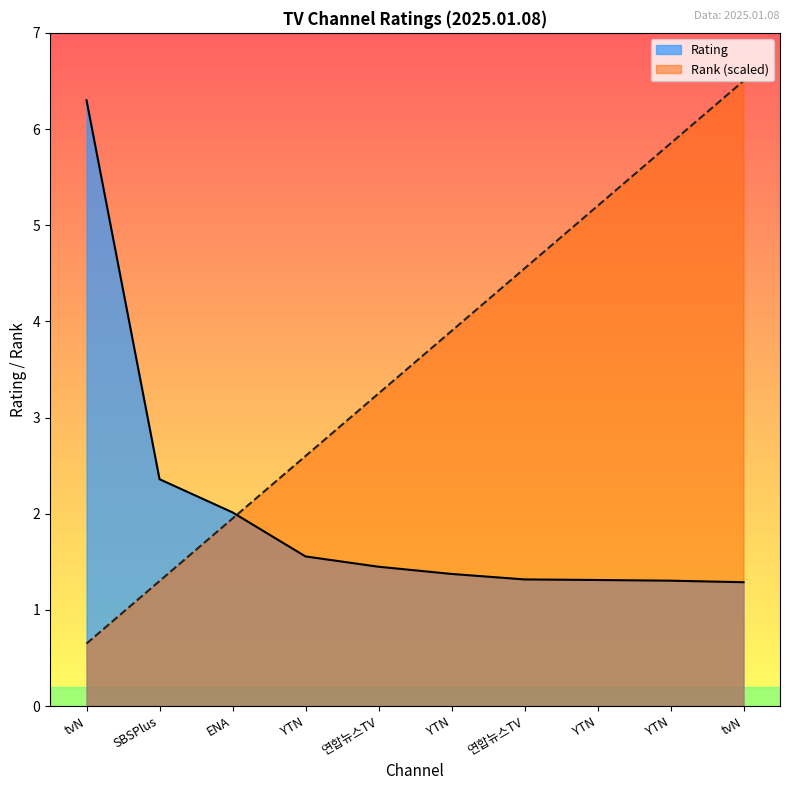

Rank the series at tvN from highest to lowest value.

Rating, Rank